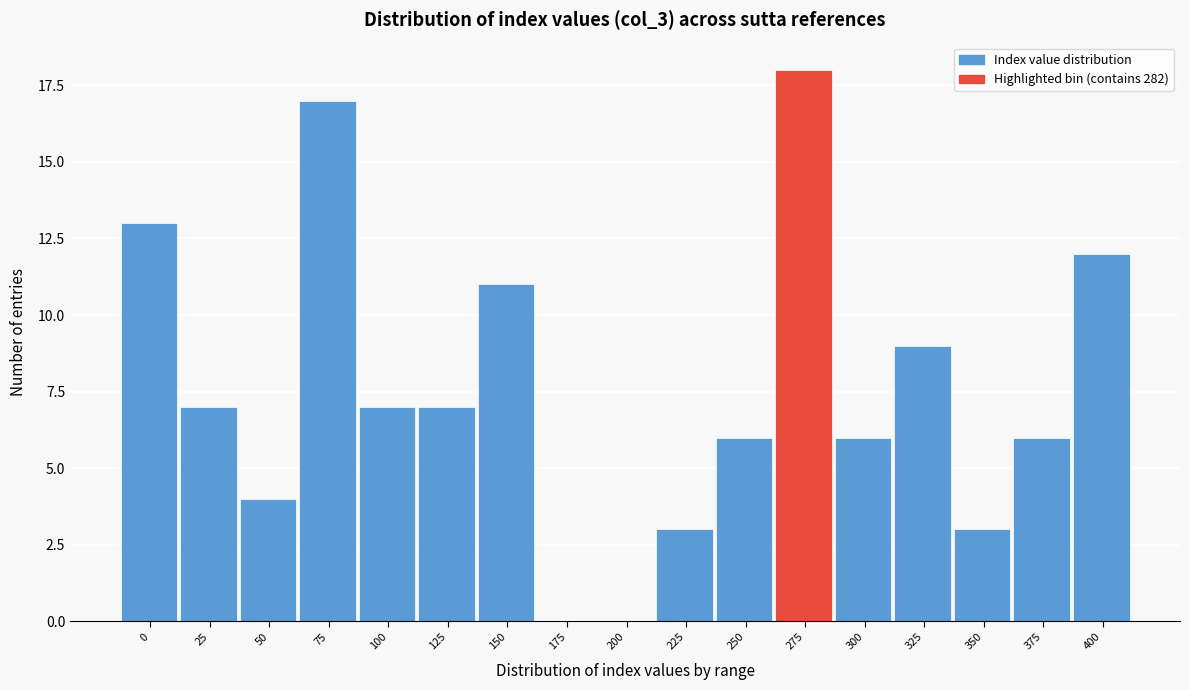

Reading left to right, what are all the values shown in this chart?

0=13	25=7	50=4	75=17	100=7	125=7	150=11	175=0	200=0	225=3	250=6	275=18	300=6	325=9	350=3	375=6	400=12